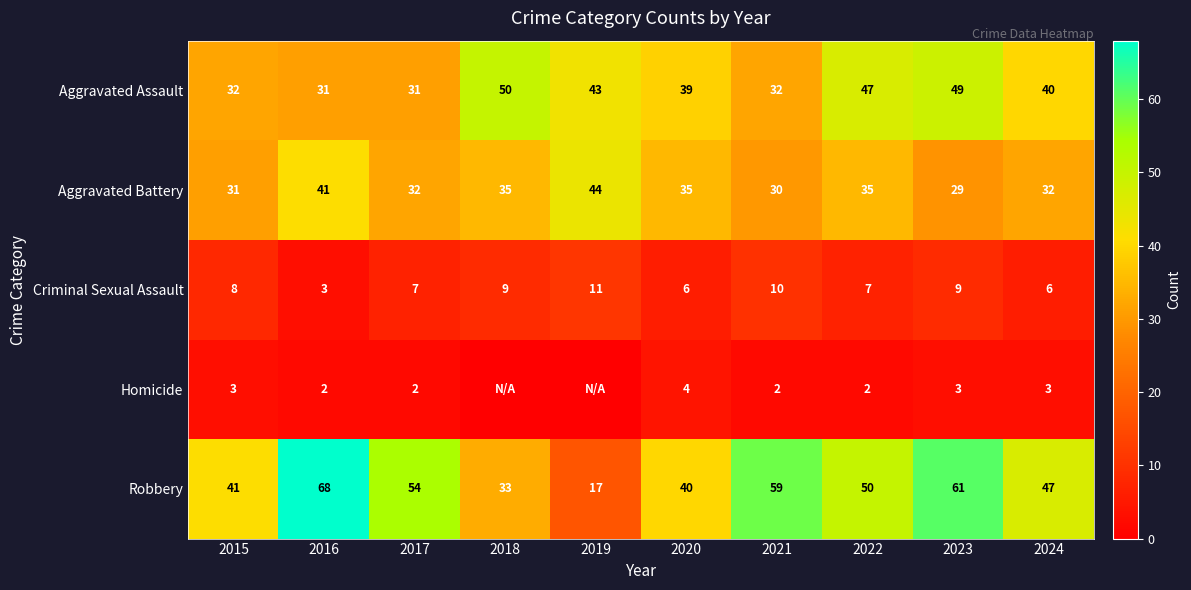

The value of Aggravated Assault at 2018 is 50. True or false?

True